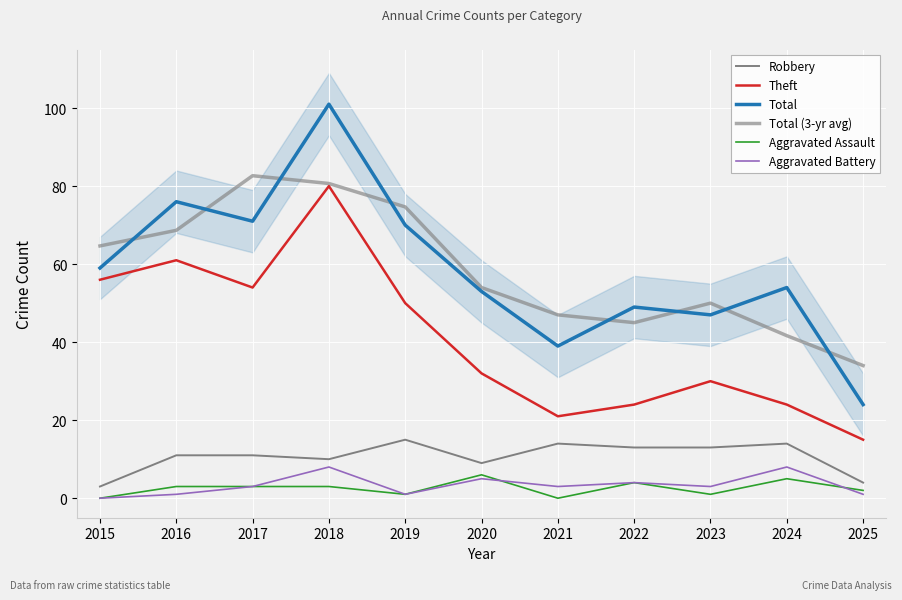

True or false: Robbery and Total (3-yr avg) cross at least once.

False